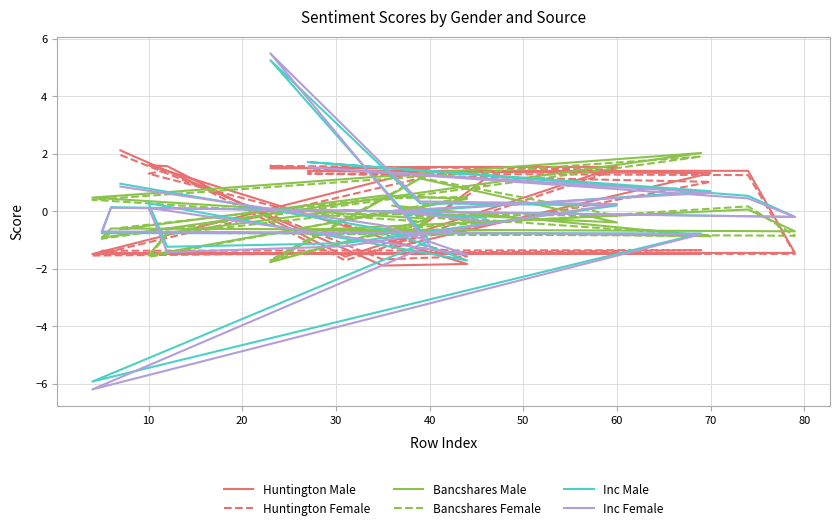

At how many categories does at least one series exceed -3?

20